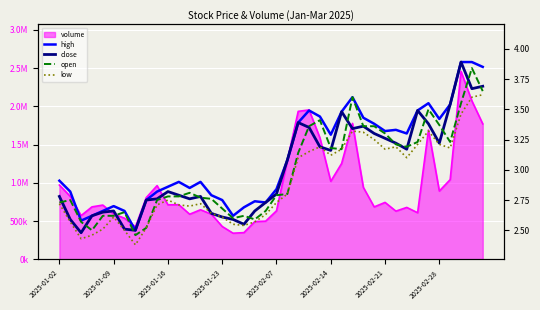

Between 18 and 39, which series saw the biggest shift?

high